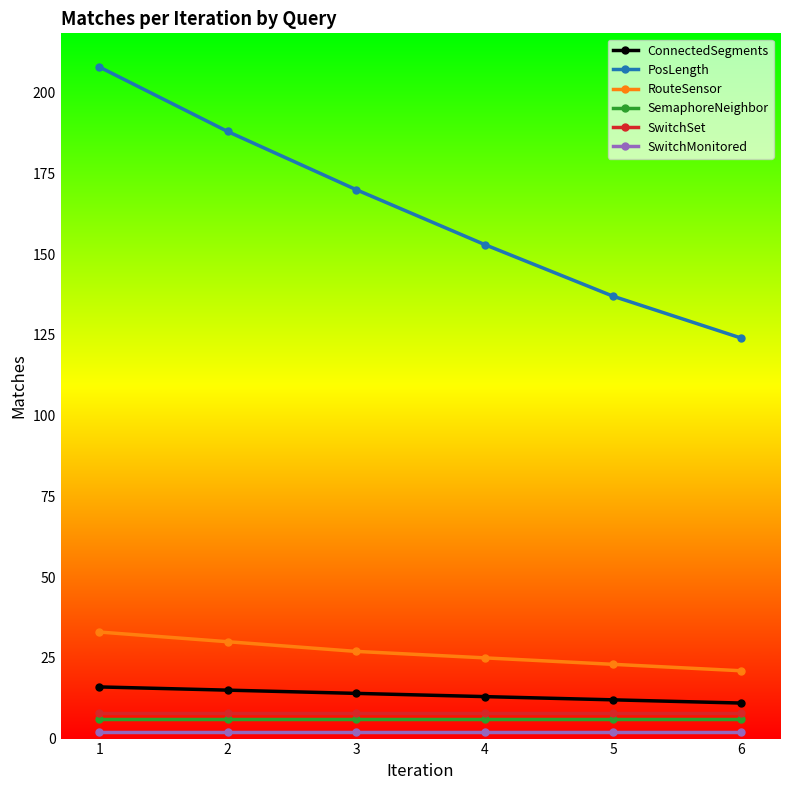

Is the value of RouteSensor at 3 greater than the value of ConnectedSegments at 5?

Yes